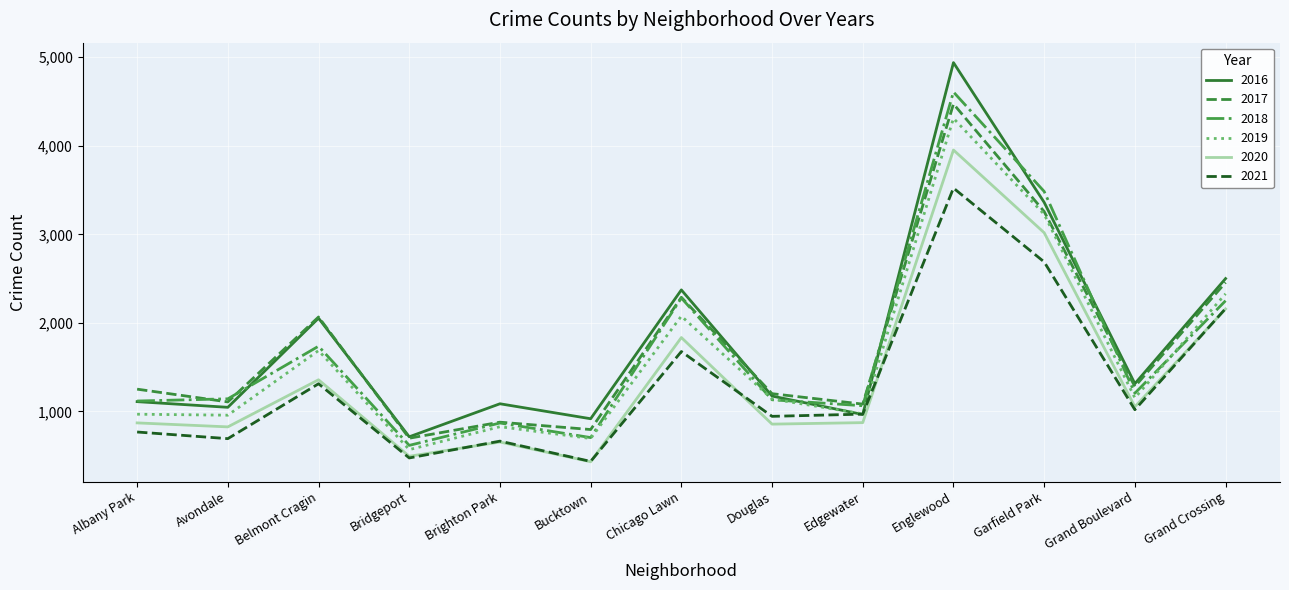

True or false: 2019 and 2020 intersect in this chart.

False